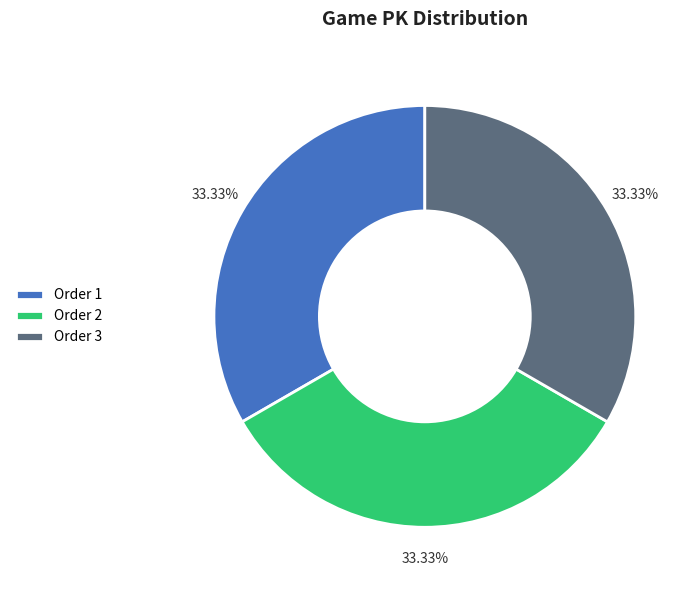

Count the number of slices in the pie.

3